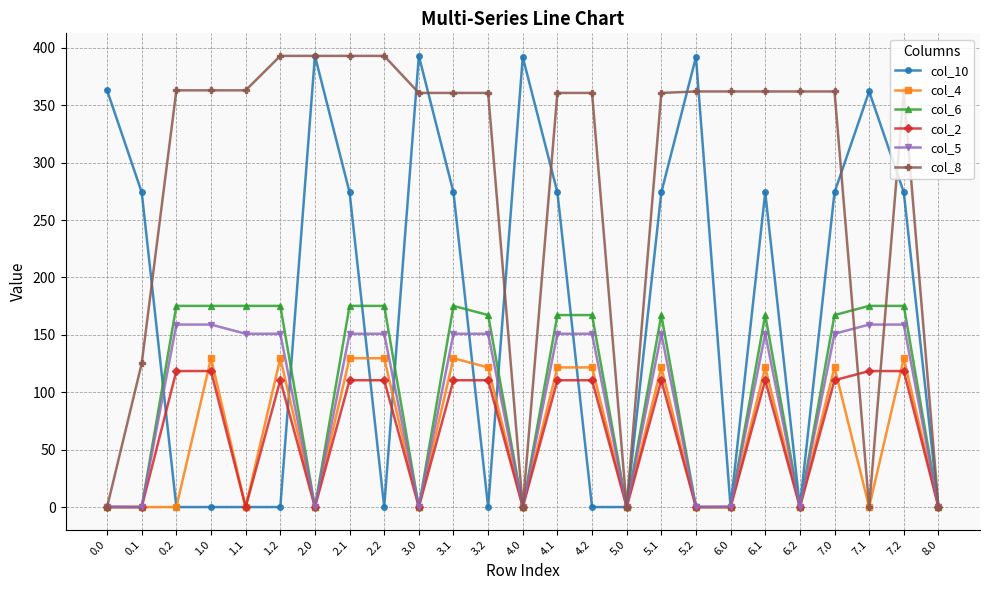

The value of col_4 at 1.0 is 129.6. True or false?

True